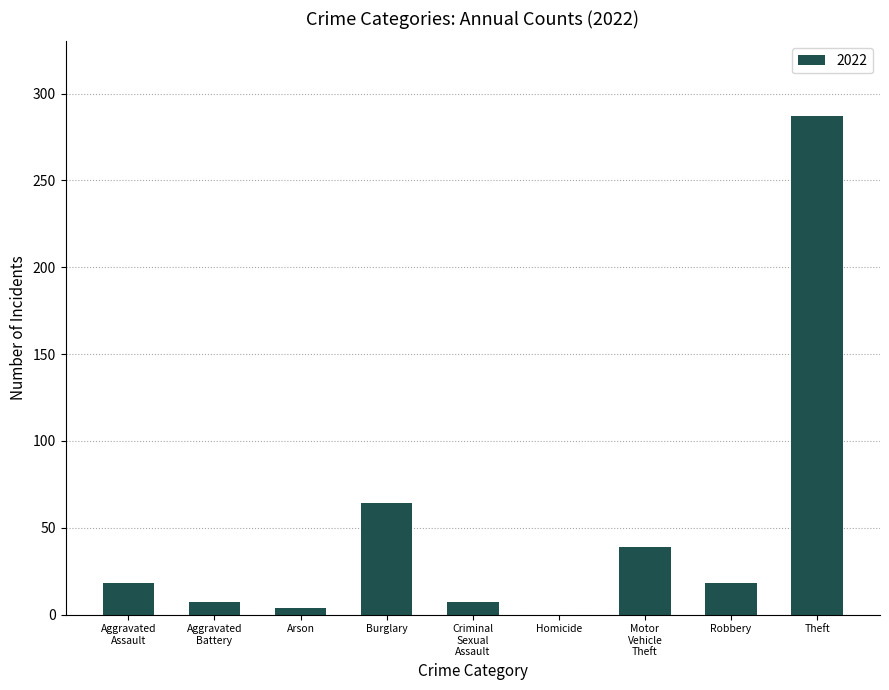

What is the approximate value at Robbery?

18